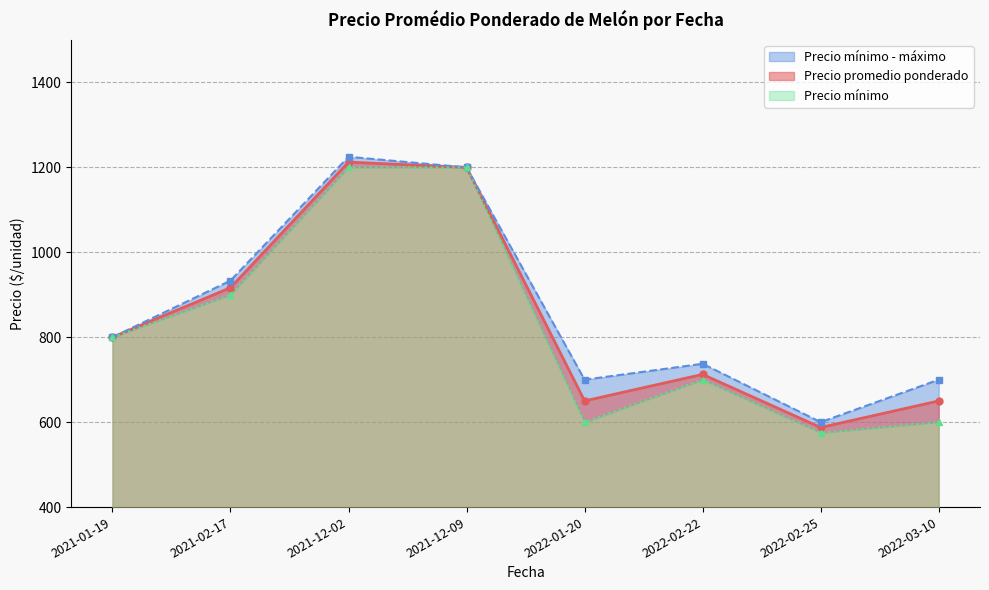

At which label does Precio máximo reach its peak?

2021-12-02